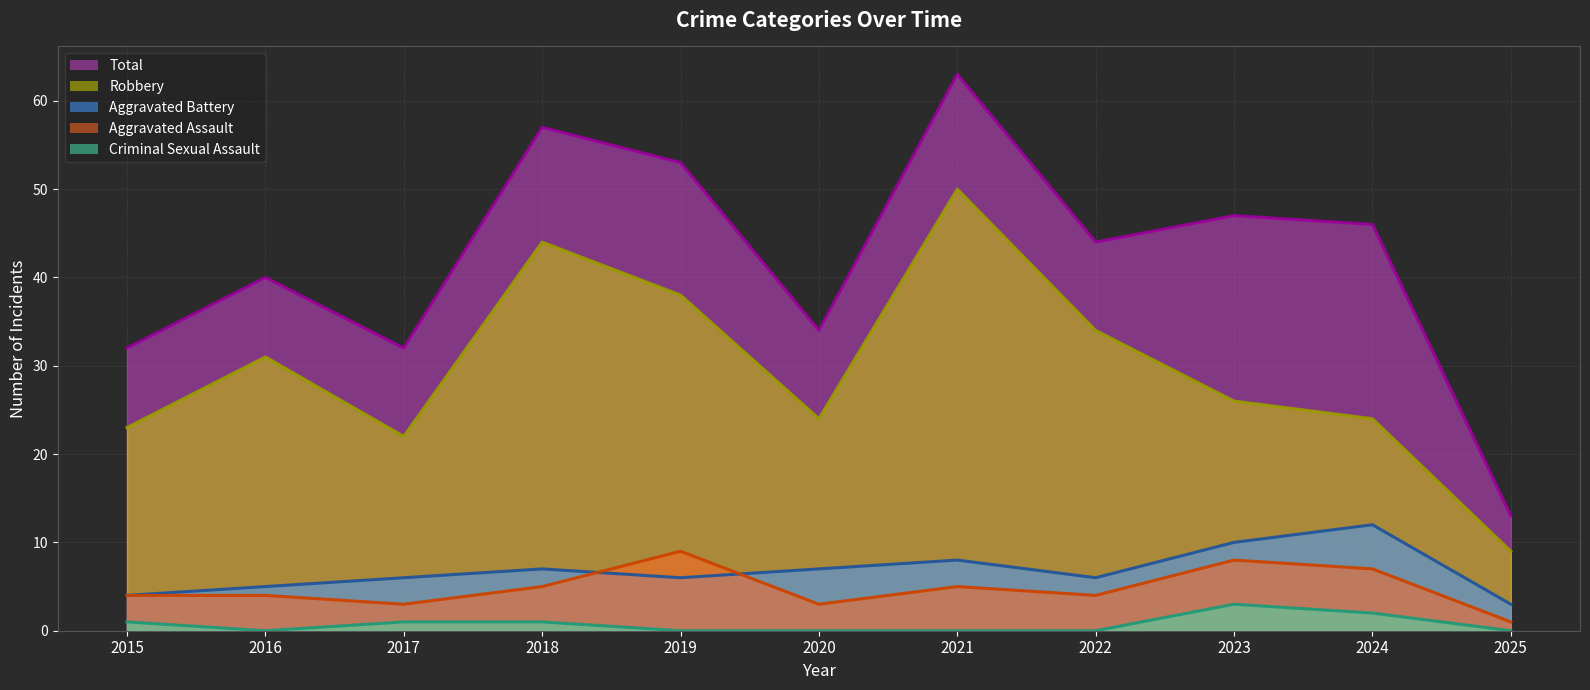

What is the sum of the Total values at 2019 and 2018?

110